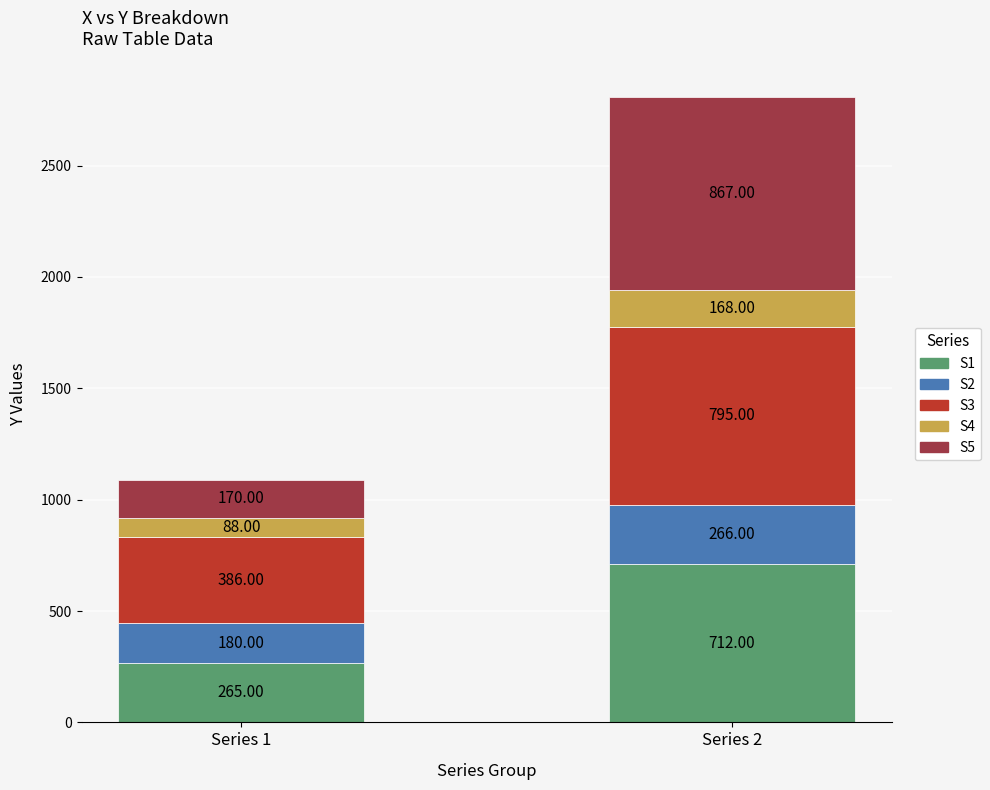

What is the total value across all series at Series 1?

1089